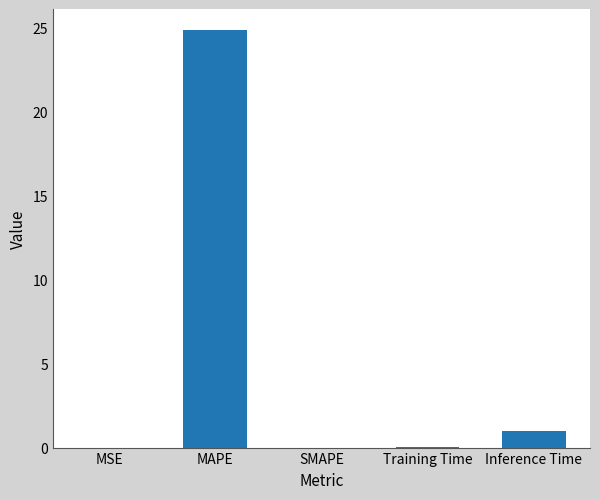

What is the maximum value shown in the chart?

24.8